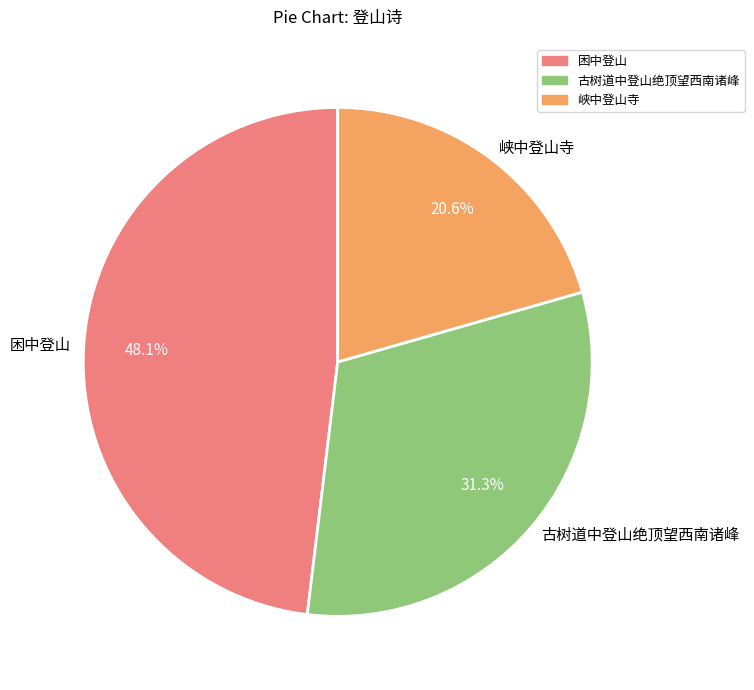

Approximately how many times larger is the value at 古树道中登山绝顶望西南诸峰 compared to 峡中登山寺?

1.5